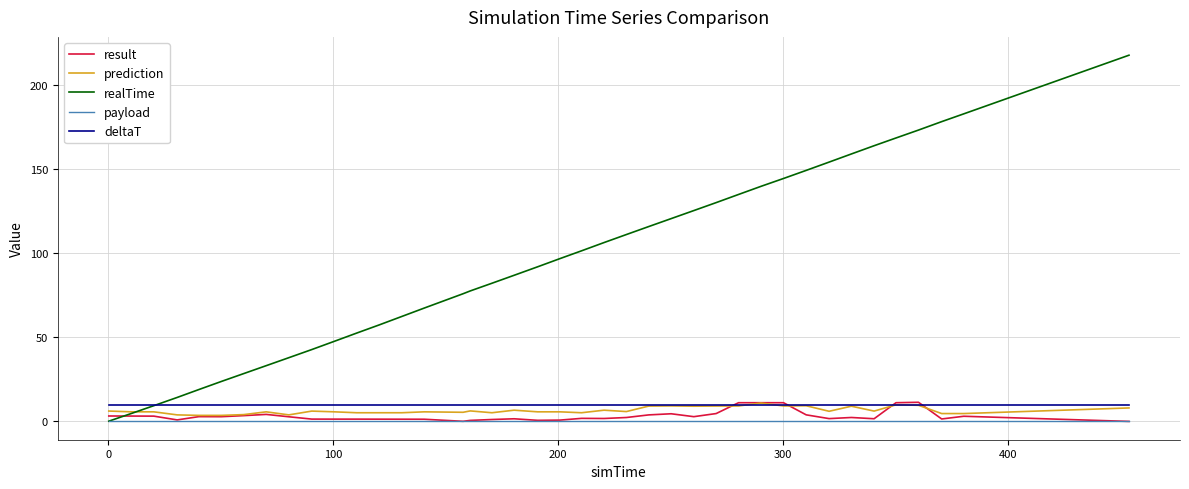

Which series has the largest total across all categories?

realTime